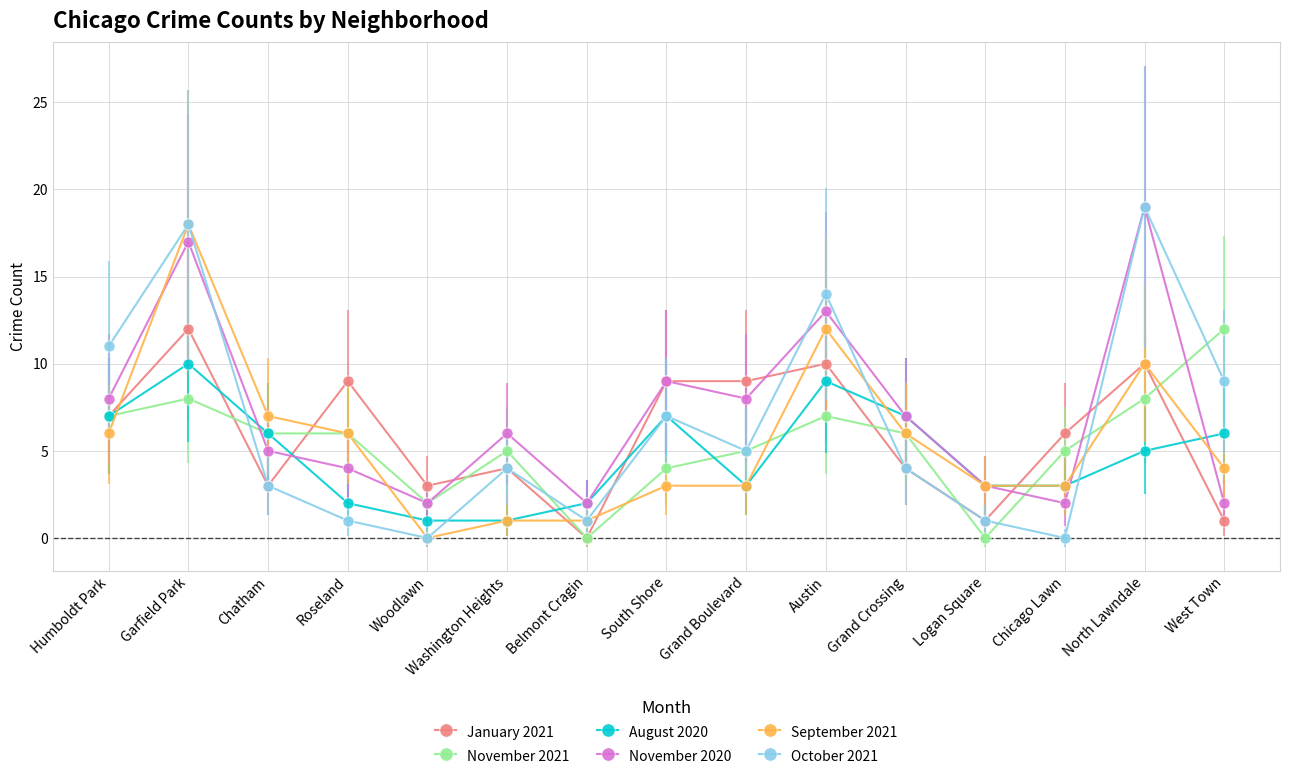

What is the sum of all August 2020 values?

72